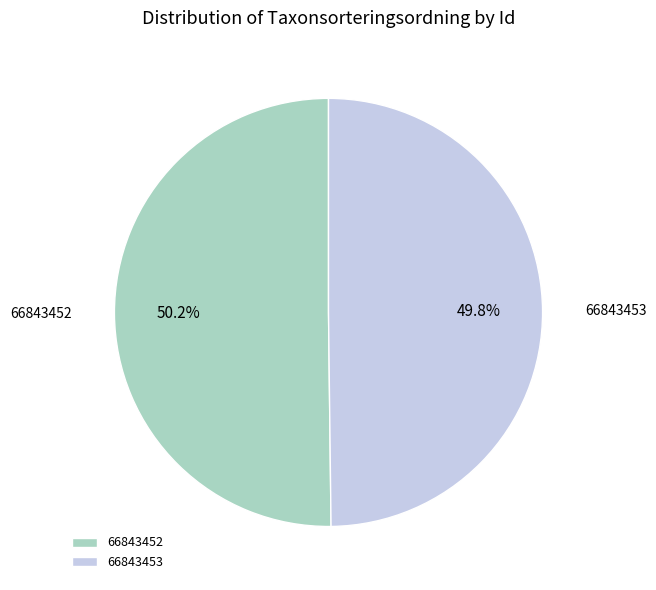

Count the number of slices in the pie.

2